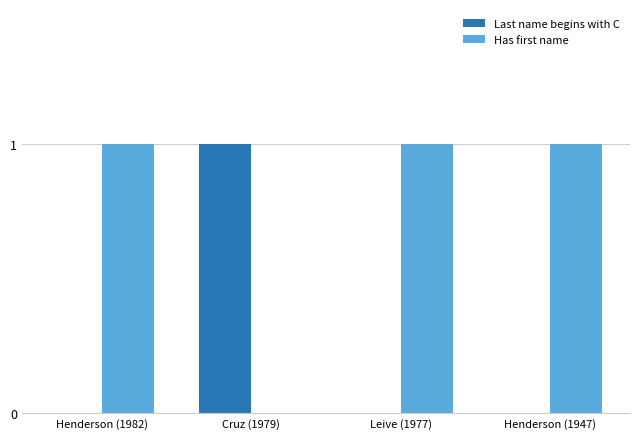

The value of Last name begins with C at Henderson (1947) is 0. True or false?

True